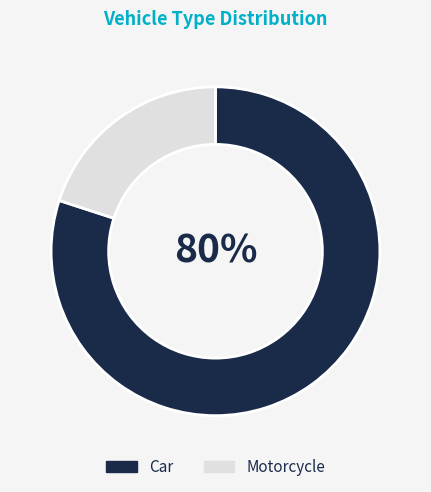

How many segments does this pie chart have?

2